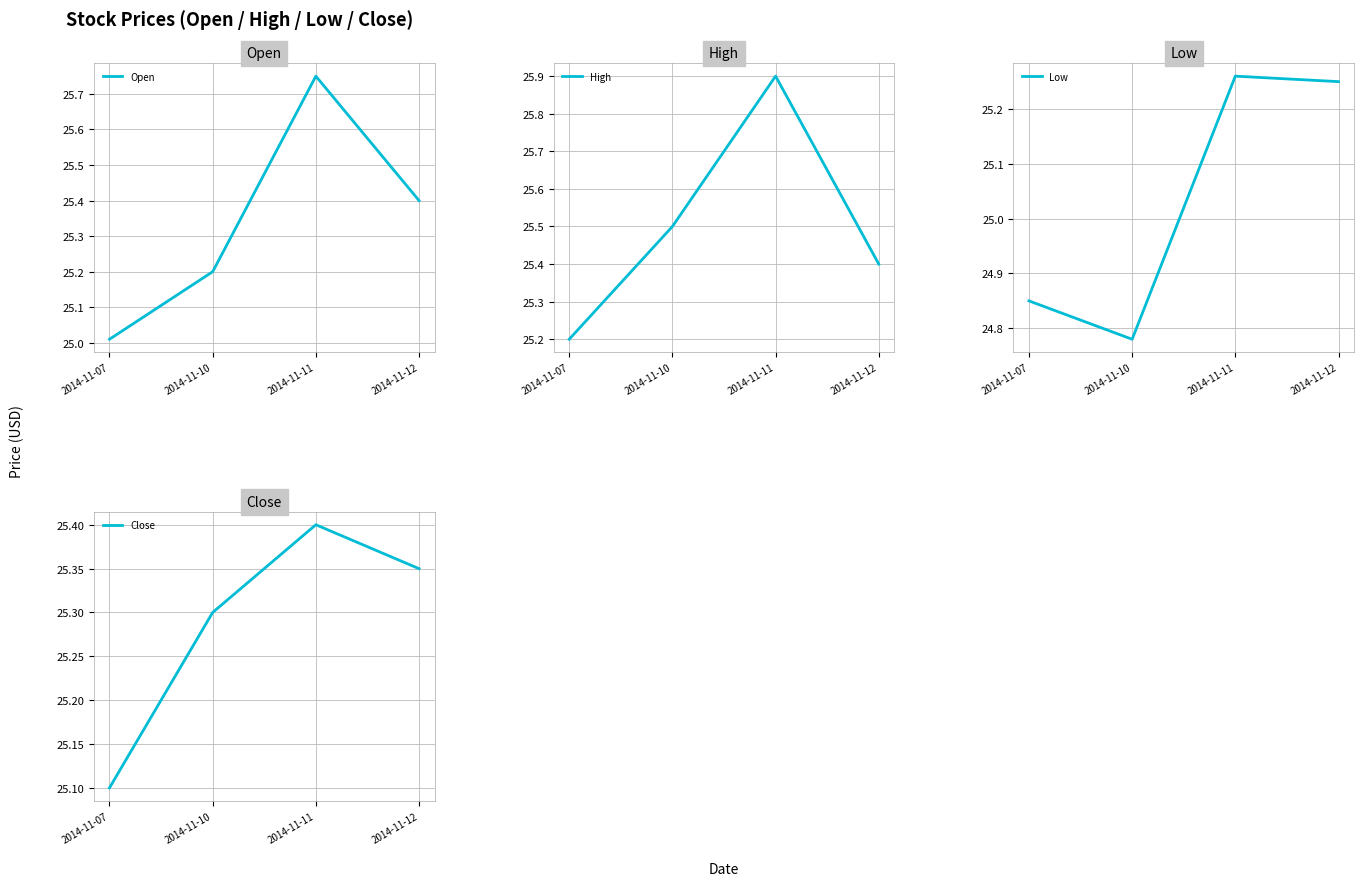

Is the value of High at 2014-11-10 greater than the value of Close at 2014-11-07?

Yes